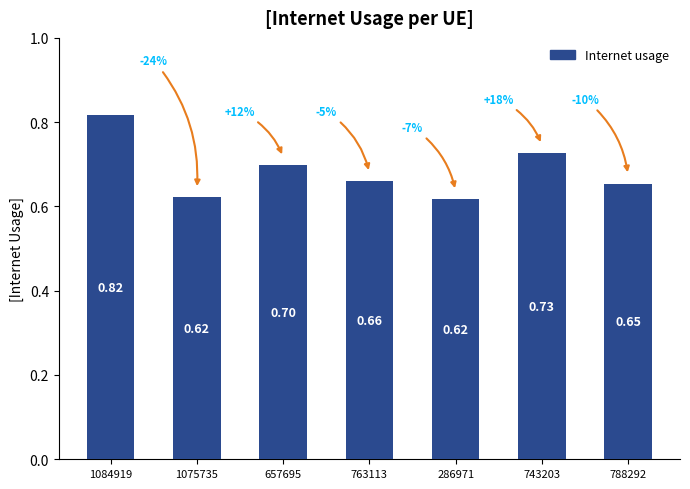

What is the average value?

0.7